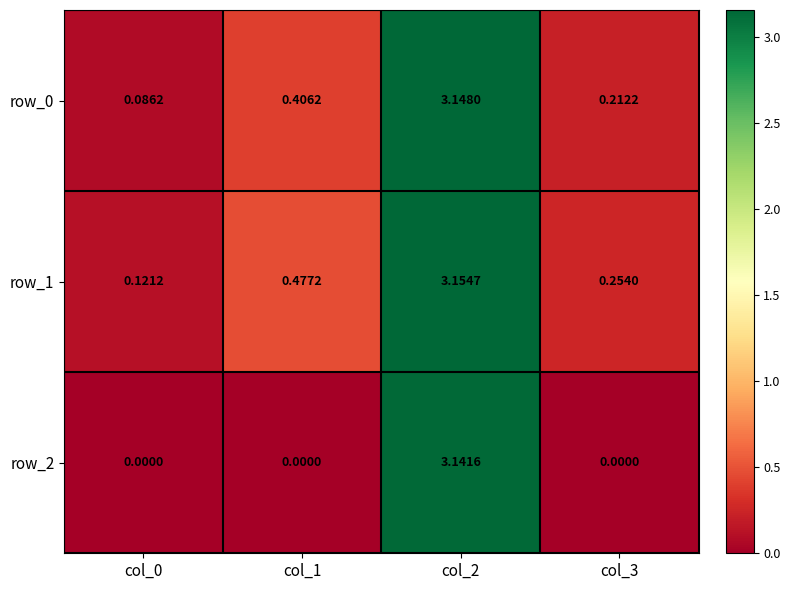

List the series in order of their overall mean, lowest first.

row_2, row_0, row_1